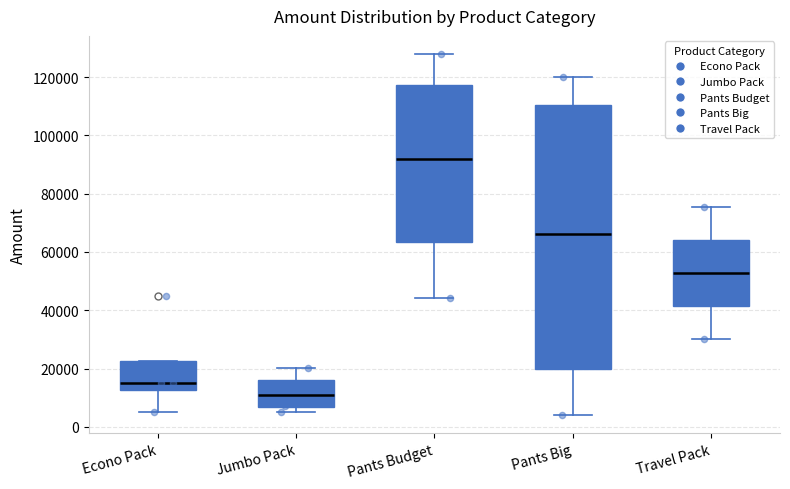

Reading left to right, read every box against the y-axis: the position of its median line, the range the box covers, and the ends of its whiskers. The values are not printed on the chart, so give them approximately, as read against the axis.

Econo Pack: median 16000, box 12000 to 22000, whiskers 6000 to 22000
Jumbo Pack: median 10000, box 6000 to 16000, whiskers 6000 (just below the box's lower edge) to 20000
Pants Budget: median 92000, box 64000 to 118000, whiskers 44000 to 128000
Pants Big: median 66000, box 20000 to 110000, whiskers 4000 to 120000
Travel Pack: median 52000, box 42000 to 64000, whiskers 30000 to 76000